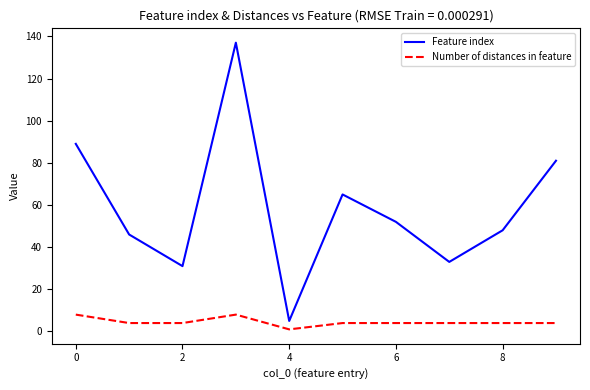

List the series in order of their overall mean, lowest first.

Number of distances in feature, Feature index